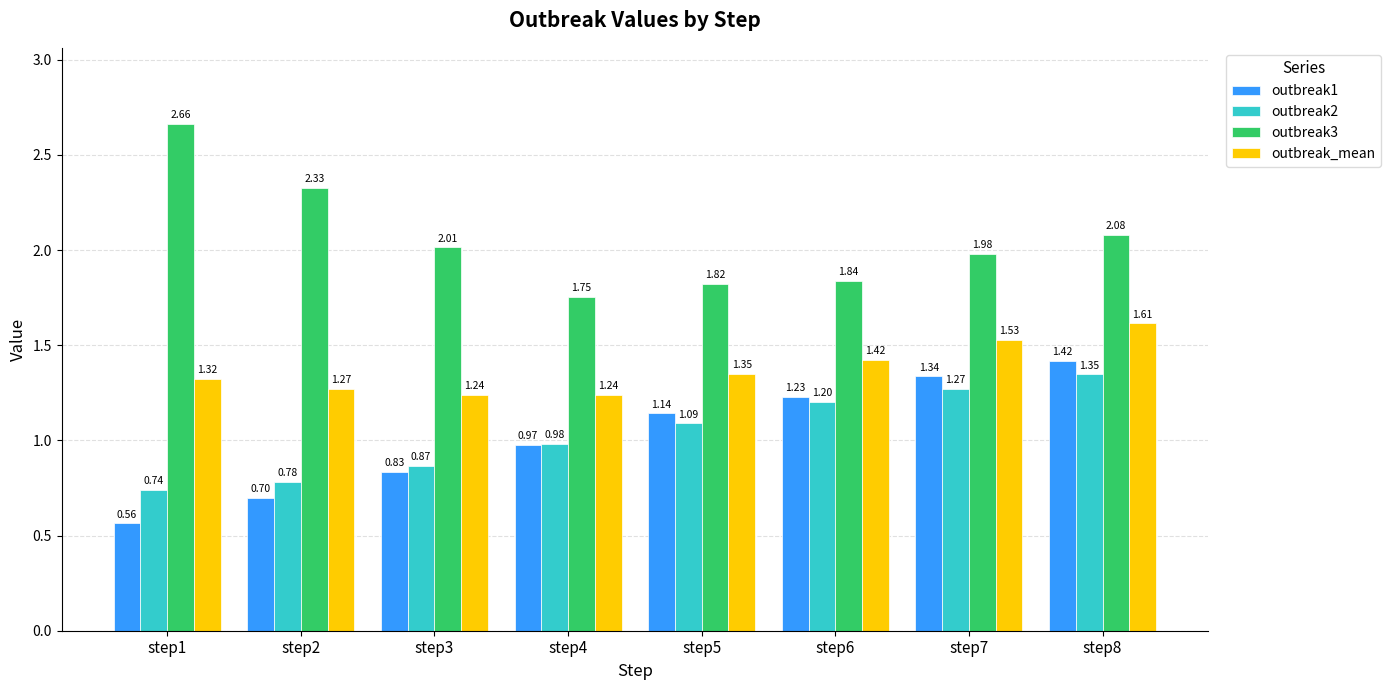

What is the difference between the second highest and second lowest values in the outbreak3 series?

0.5